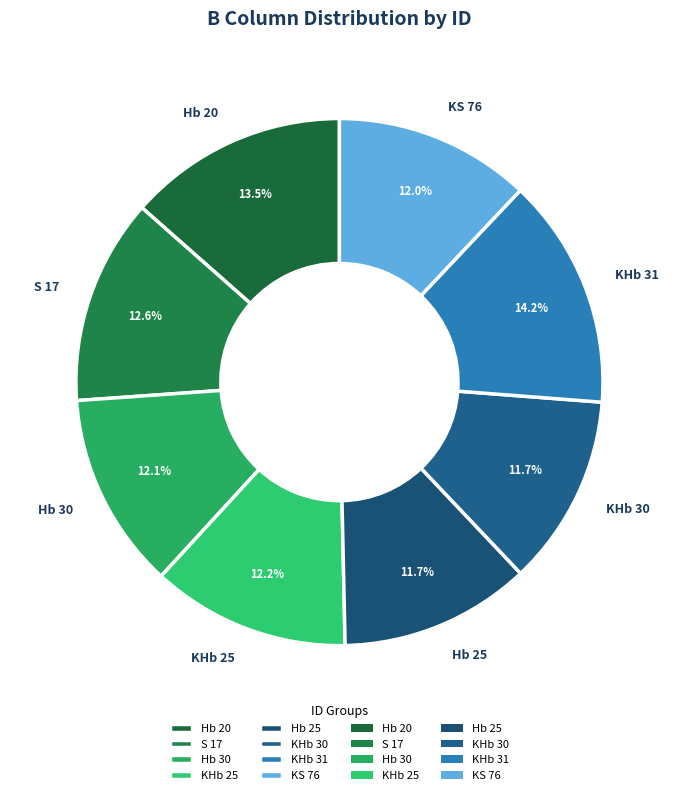

How much of the chart is everything except Hb 20?

86.5%